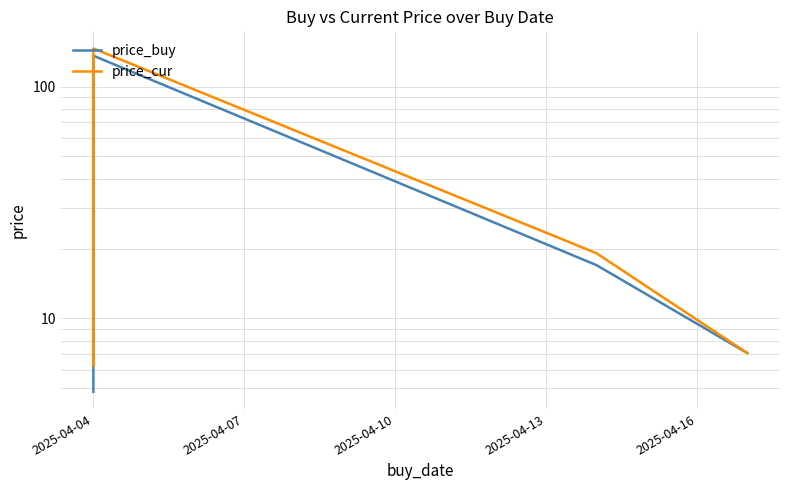

Is it true that price_cur equals 26.0 at 2025-04-13?

False